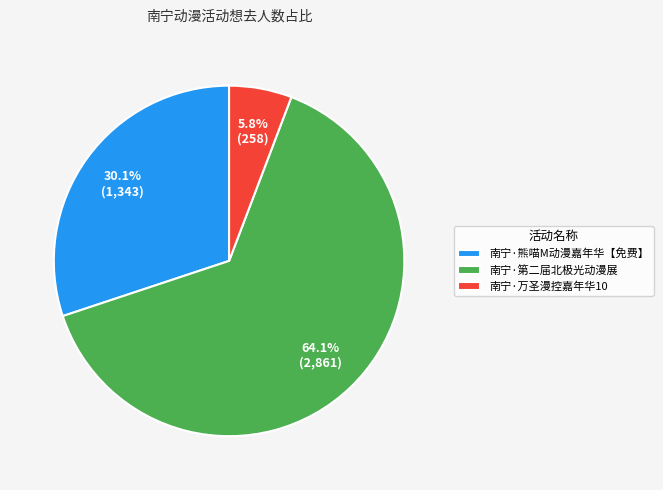

What percentage is the 南宁·万圣漫控嘉年华10 slice, to the nearest percent?

6%